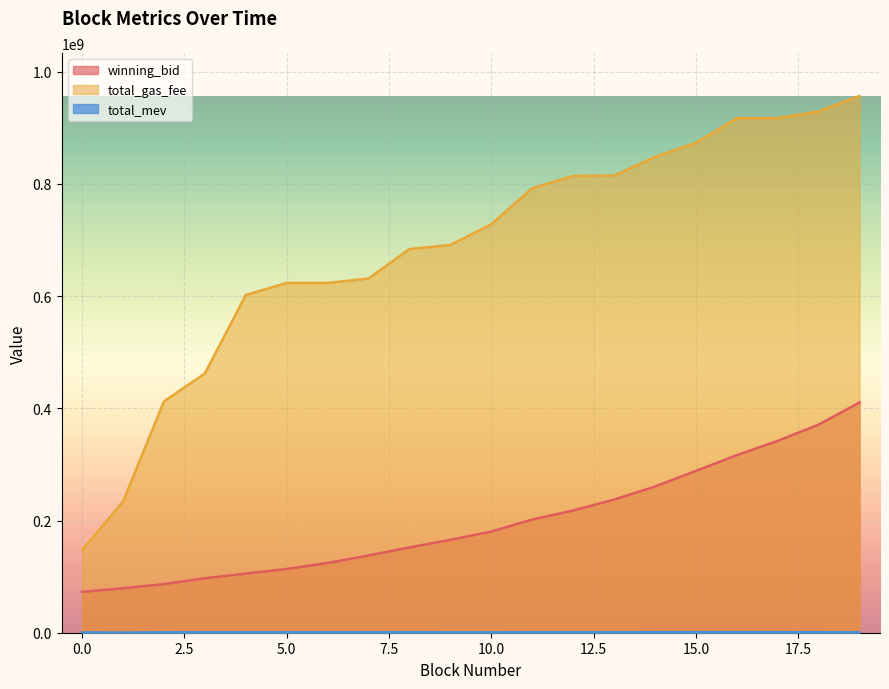

Rank the series by their average value, from lowest to highest.

total_mev, winning_bid, total_gas_fee